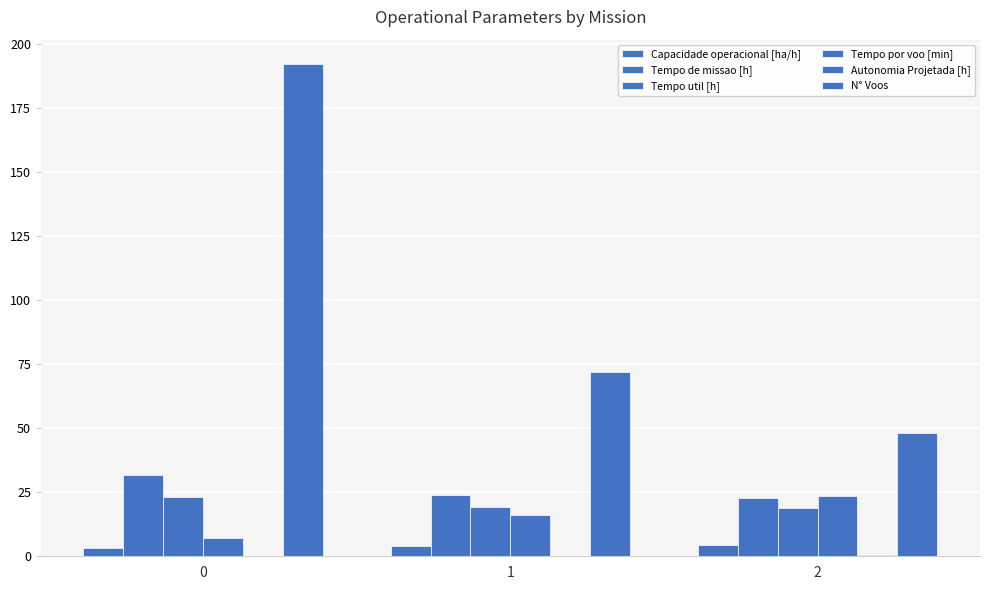

How many Capacidade operacional [ha/h] values are between 3 and 4?

1